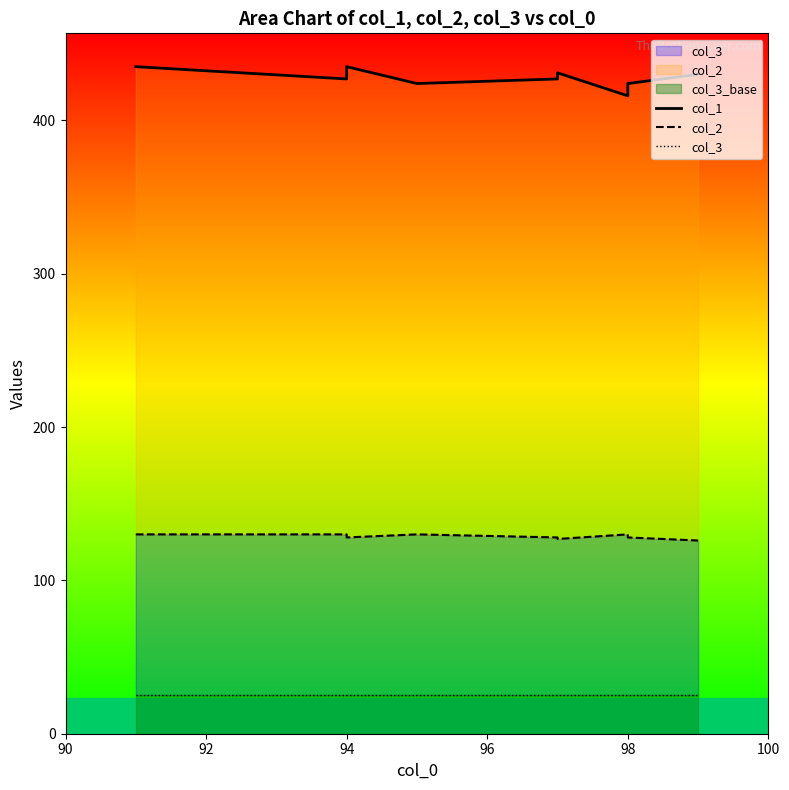

True or false: col_2 and col_3 cross at least once.

False